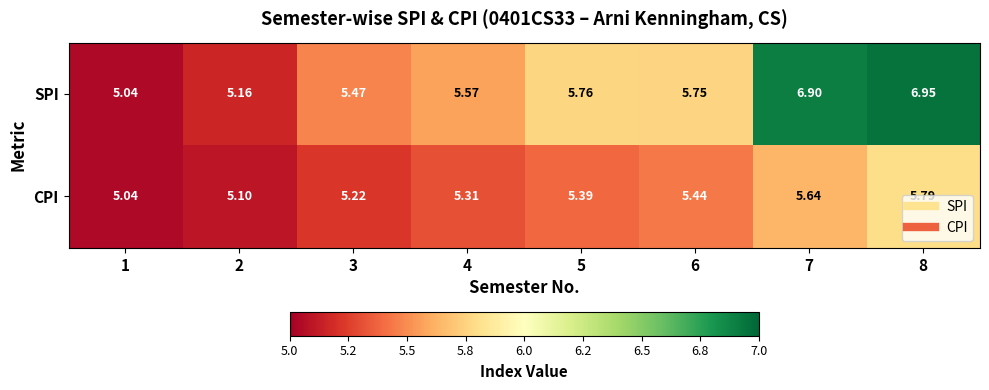

Which series has the widest spread of values?

SPI